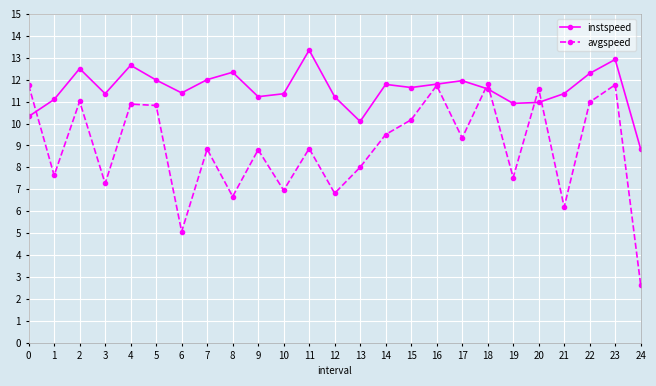

Between 4 and 10, which series saw the biggest shift?

avgspeed